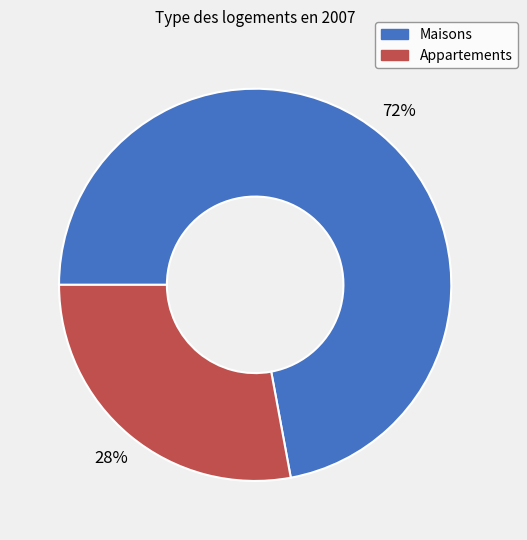

To the nearest percent, what is the difference between the largest and smallest slice percentages?

44%